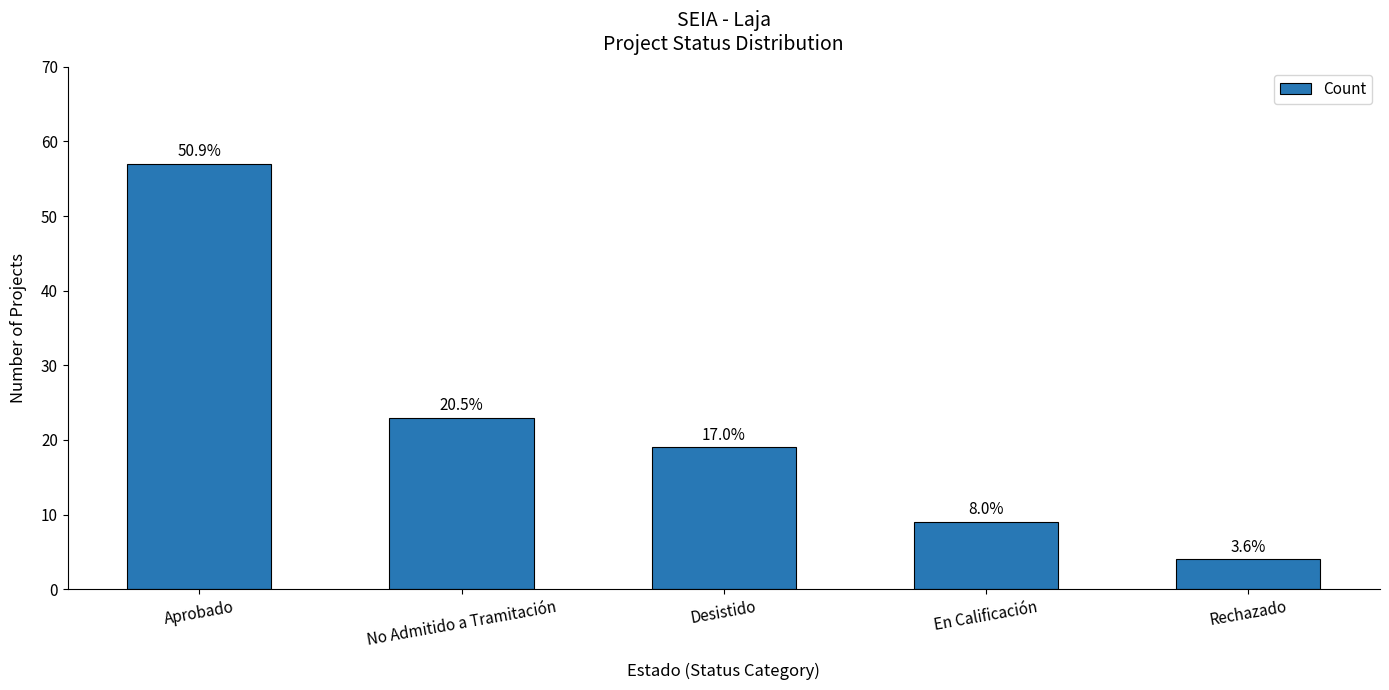

What is the change in value from Aprobado to No Admitido a Tramitación?

-34